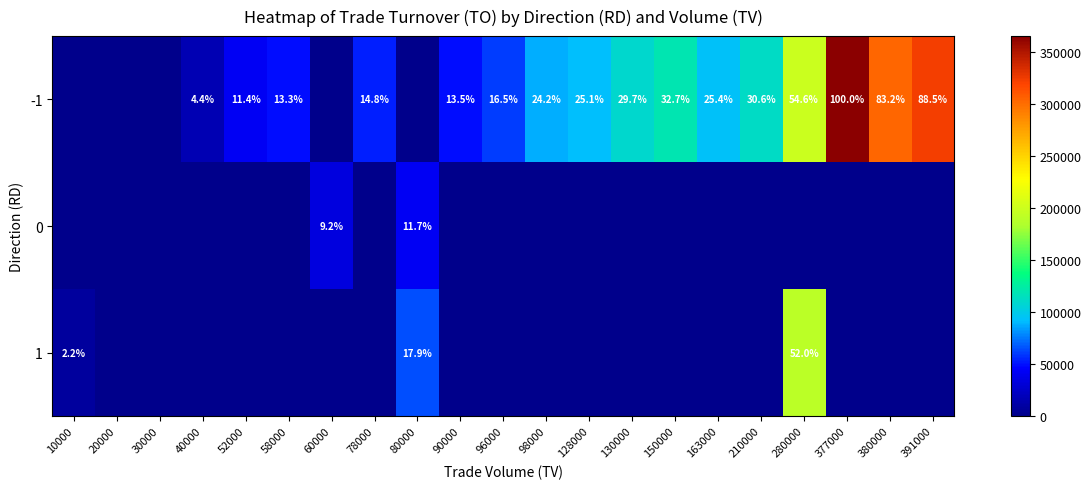

Which has a higher value, 40000 or 128000?

128000